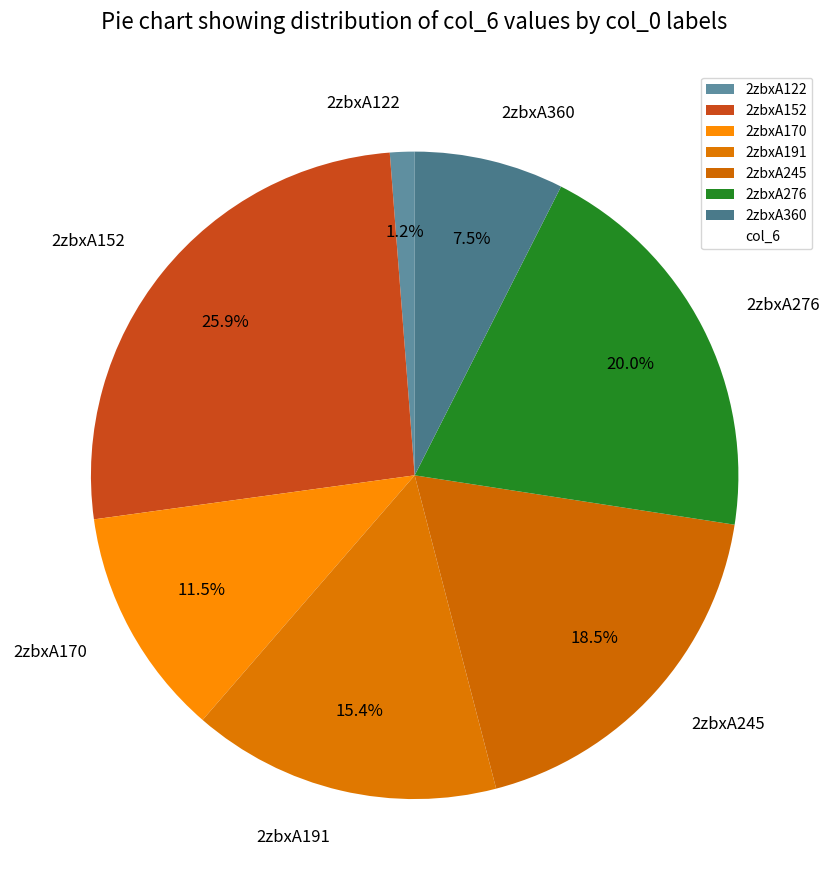

How many slices are in this pie chart?

7